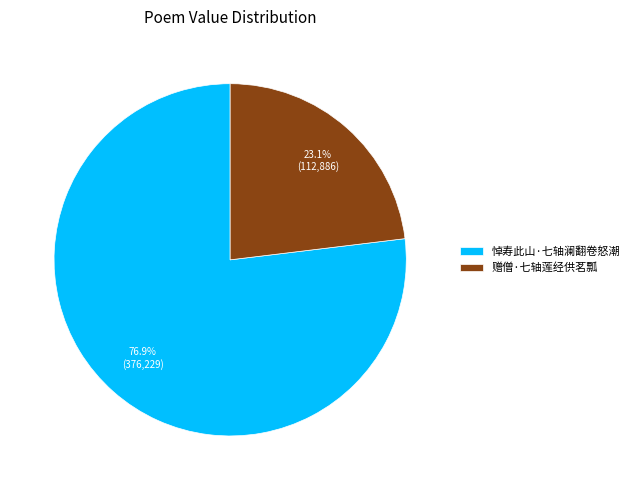

What percentage is the 悼寿此山·七轴澜翻卷怒潮 slice, to the nearest percent?

77%